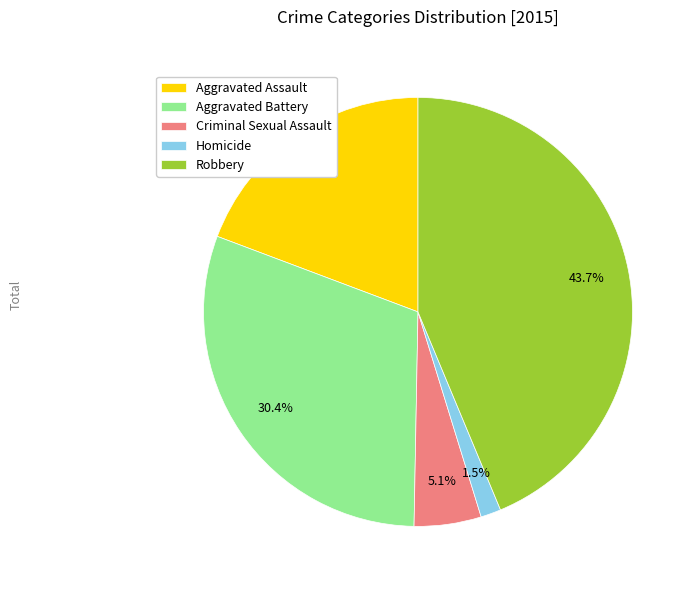

True or false: Criminal Sexual Assault accounts for 1% of the total.

False